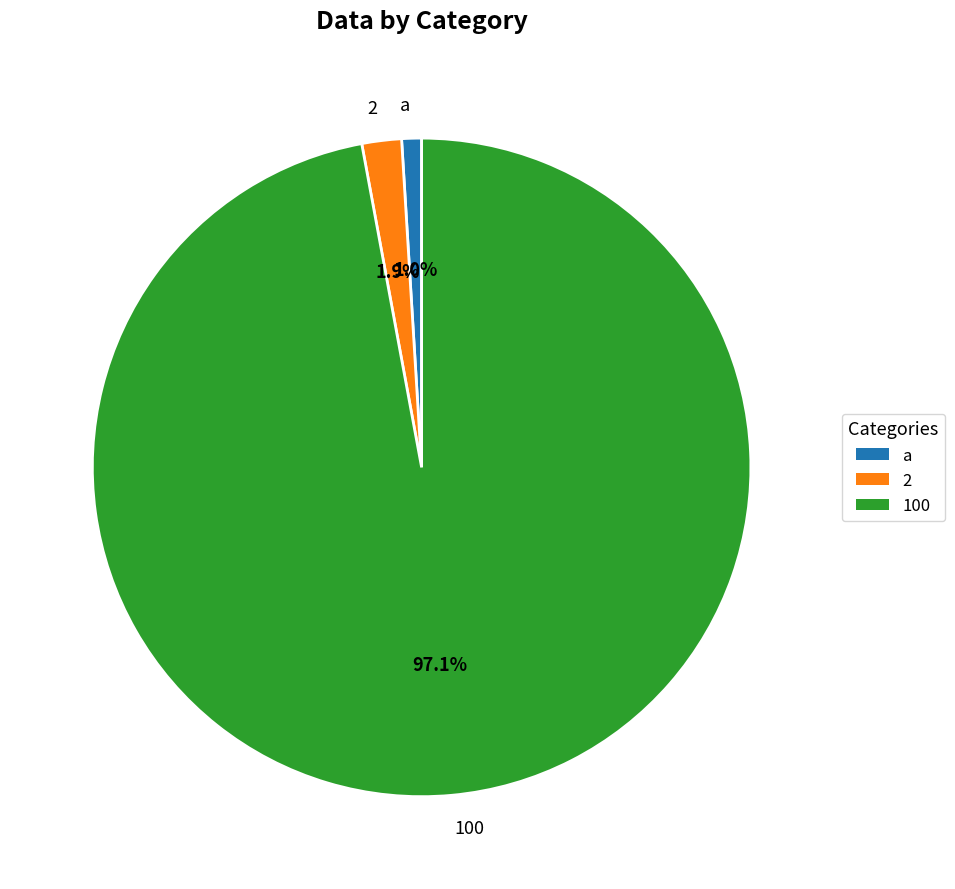

To the nearest percent, what is the average slice percentage?

33%